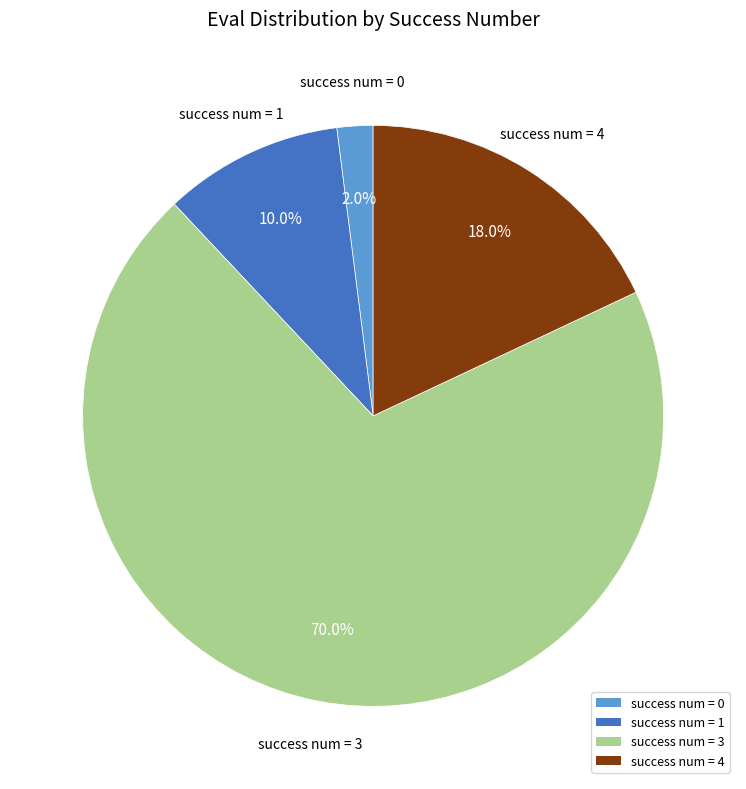

How many slices are in this pie chart?

4